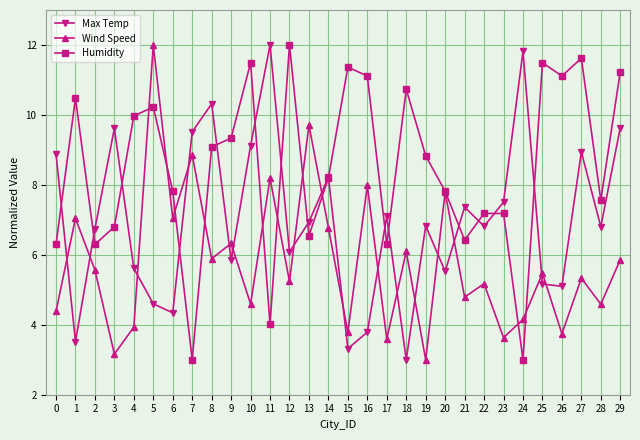

The Wind Speed series shows 5.2 at 12. True or false?

True